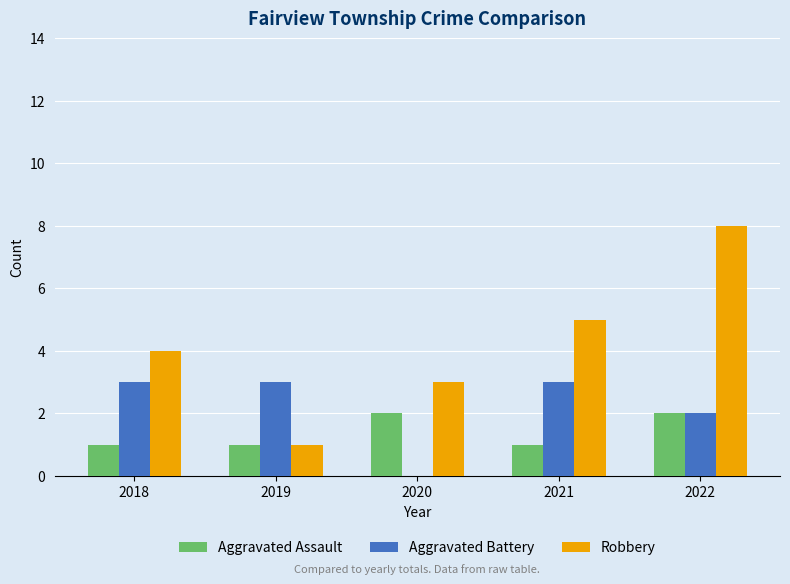

Between 2019 and 2022, which series saw the biggest shift?

Robbery